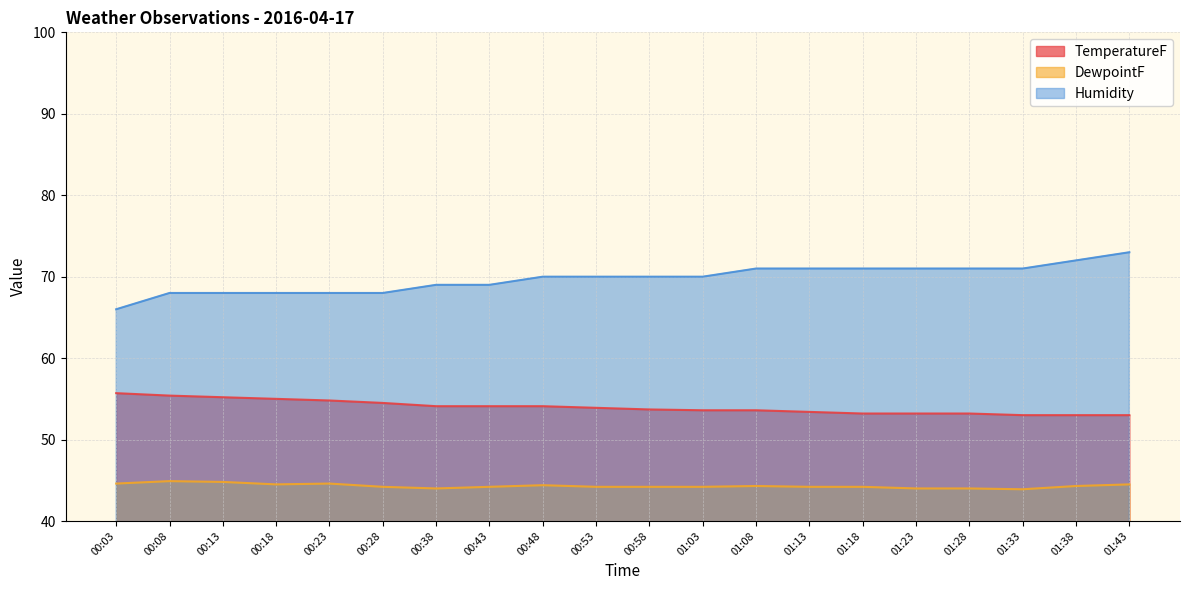

True or false: TemperatureF and DewpointF cross at least once.

False